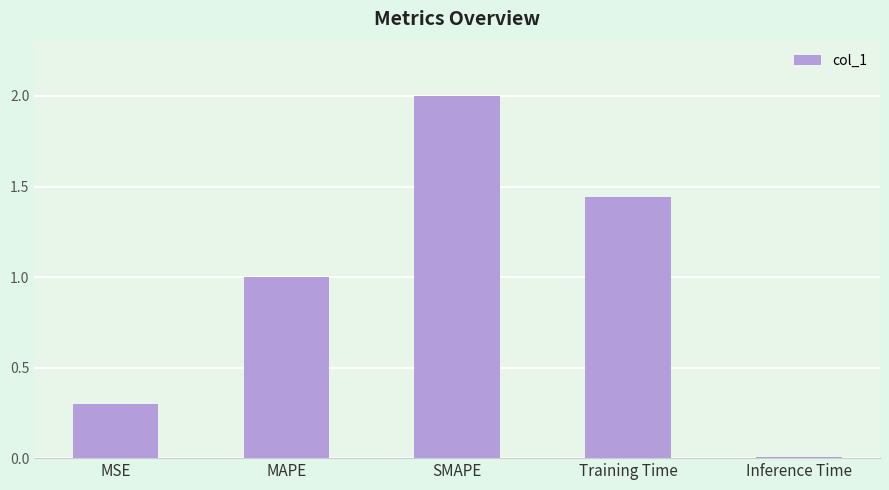

What is the difference between the maximum and minimum values?

2.0